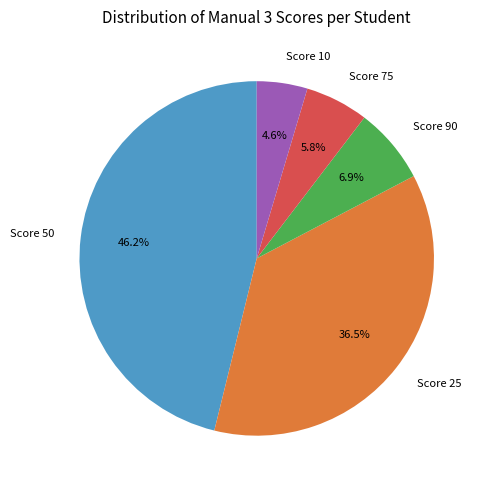

Does Score 90 represent more than half of the total?

No